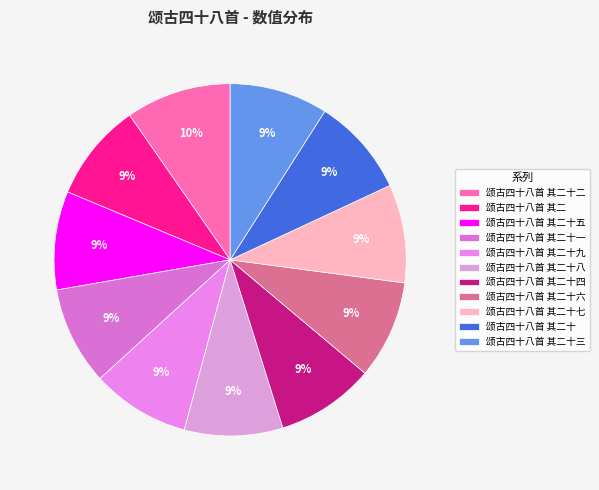

Which slice is the largest?

颂古四十八首 其二十二